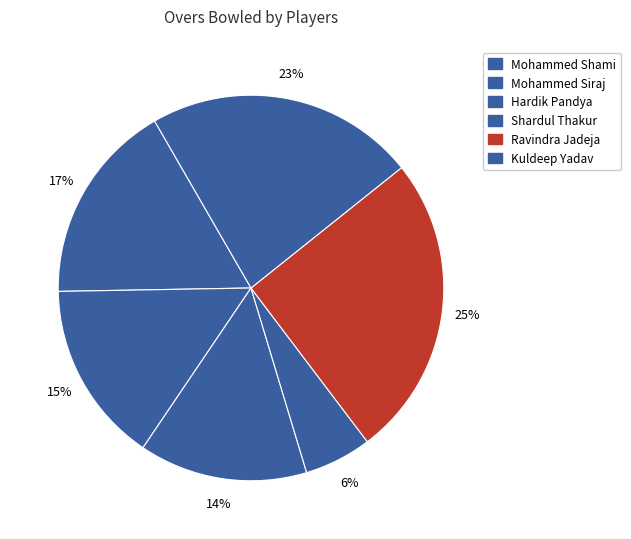

What percentage is the Mohammed Siraj slice, to the nearest percent?

15%